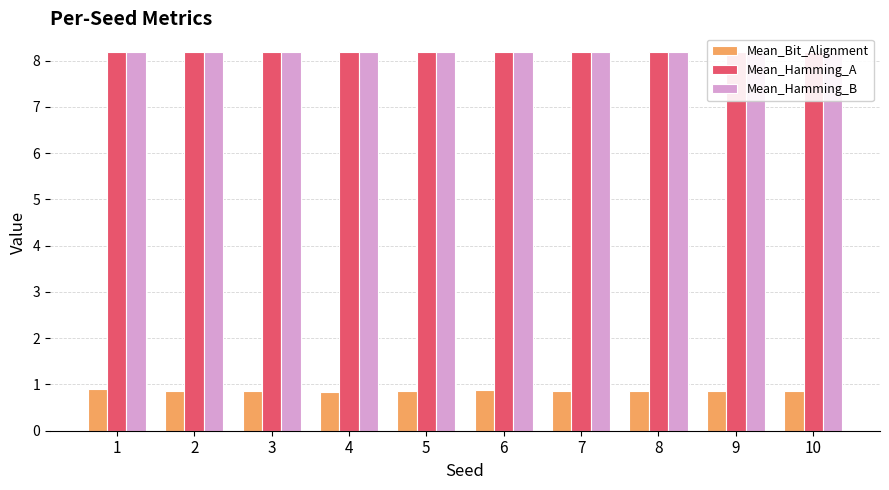

What is the value of the Mean_Bit_Alignment bar at the 7th from the left?

0.9